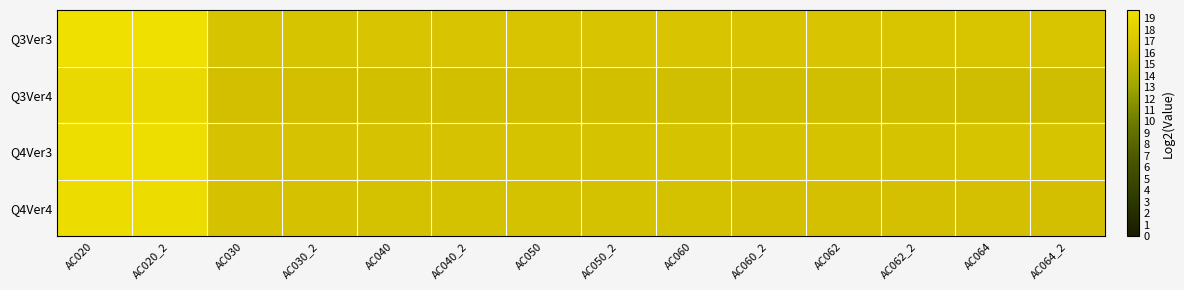

What is the smallest value displayed?

16.1